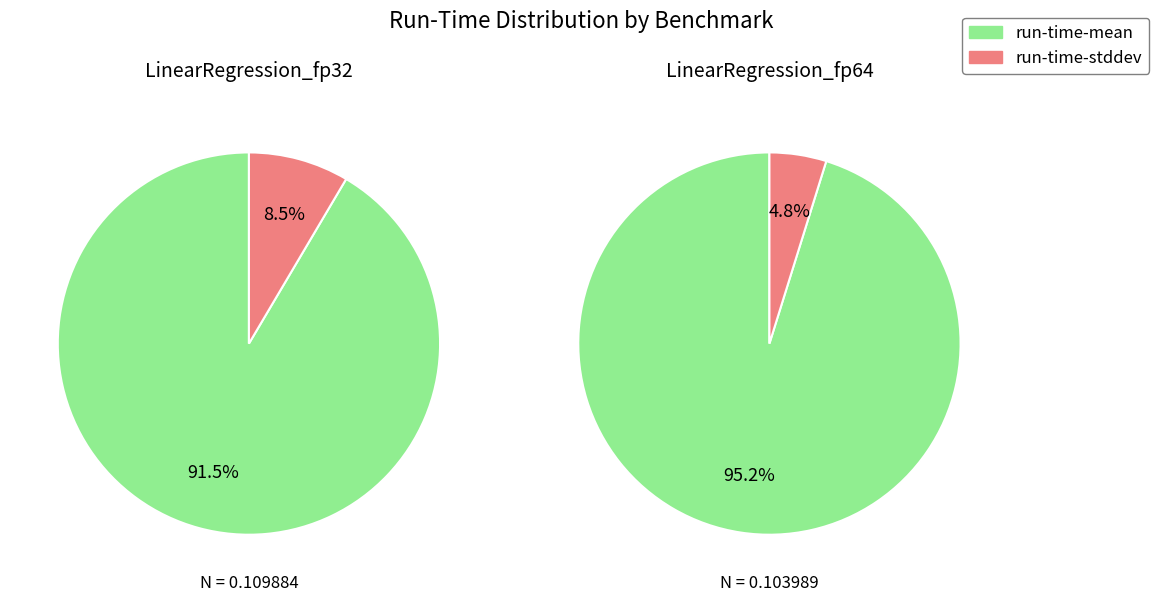

What is the smallest slice in the pie chart?

run-time-stddev